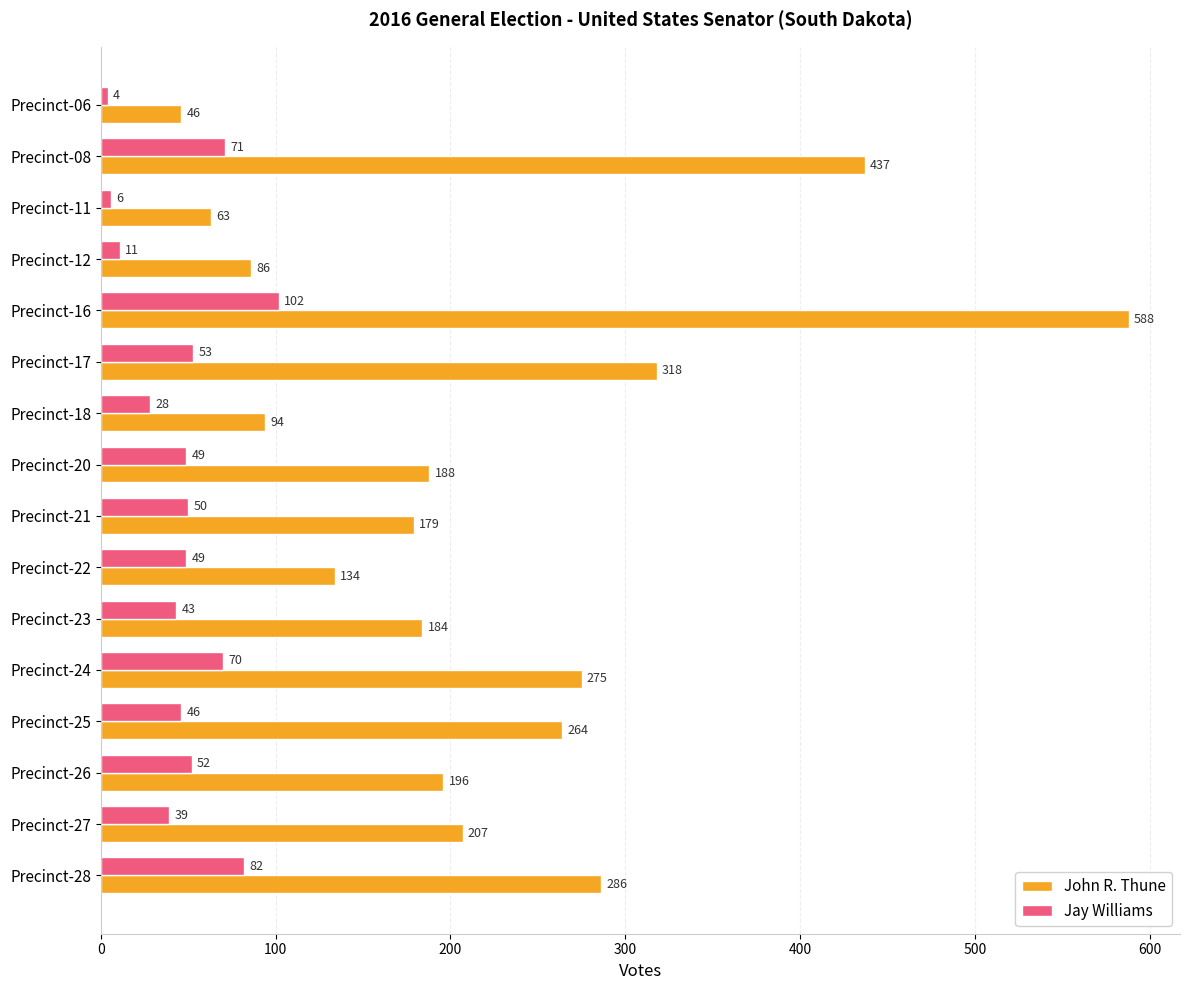

Rank the series at Precinct-06 from highest to lowest value.

John R. Thune, Jay Williams